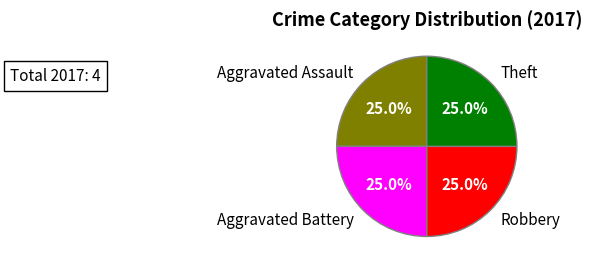

Count the number of slices in the pie.

4